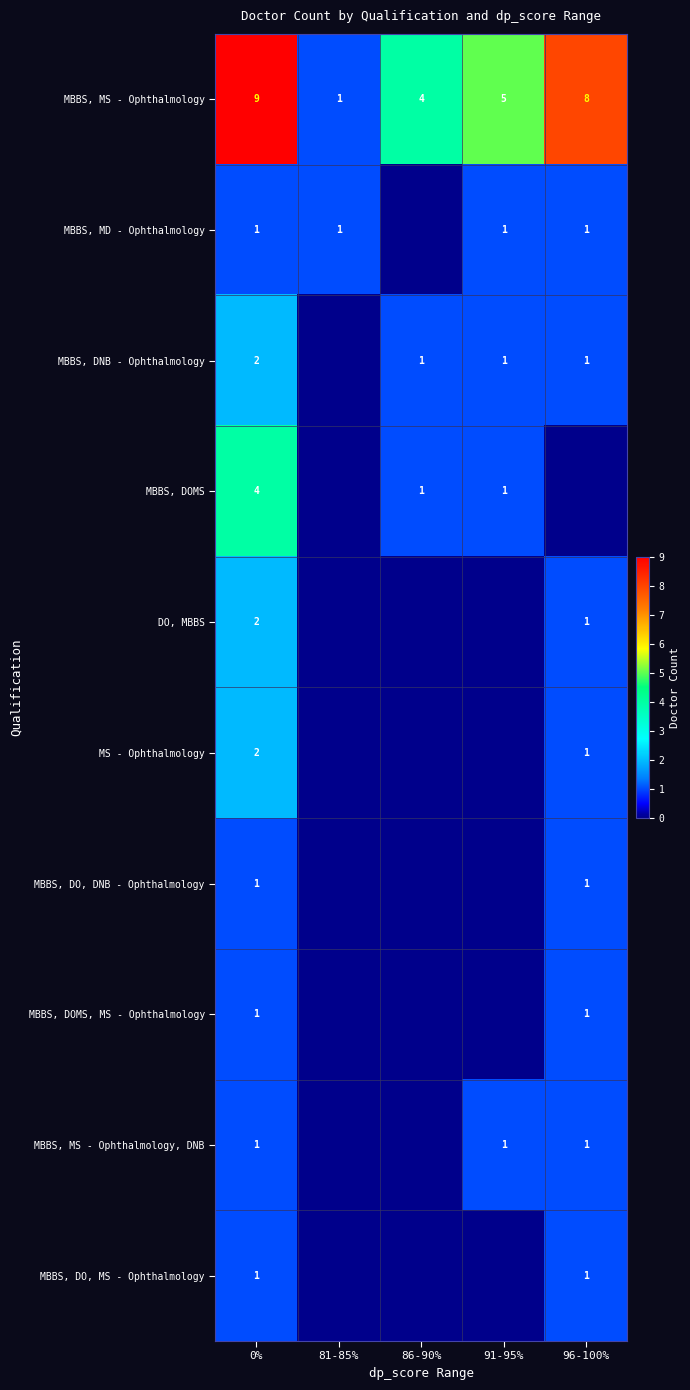

The value of row_5 at 91-95% is 0. True or false?

True